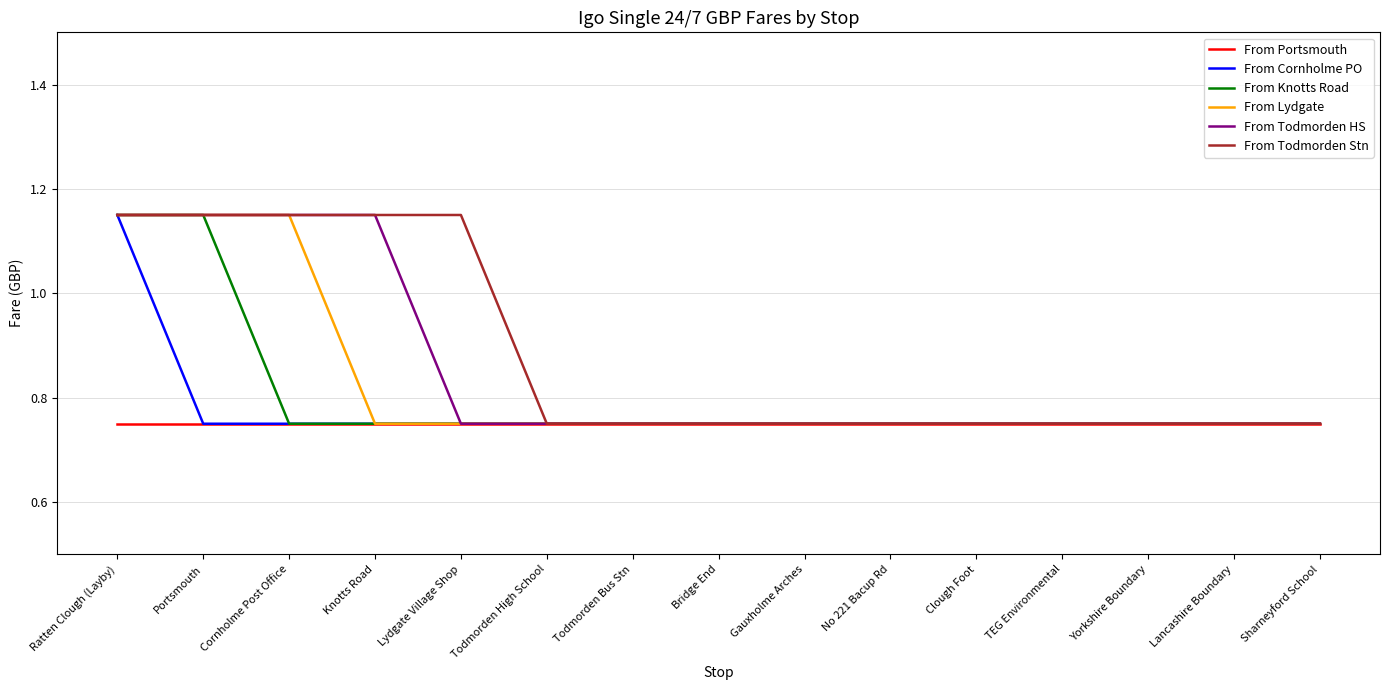

The From Lydgate series shows 1.8 at Cornholme Post Office. True or false?

False